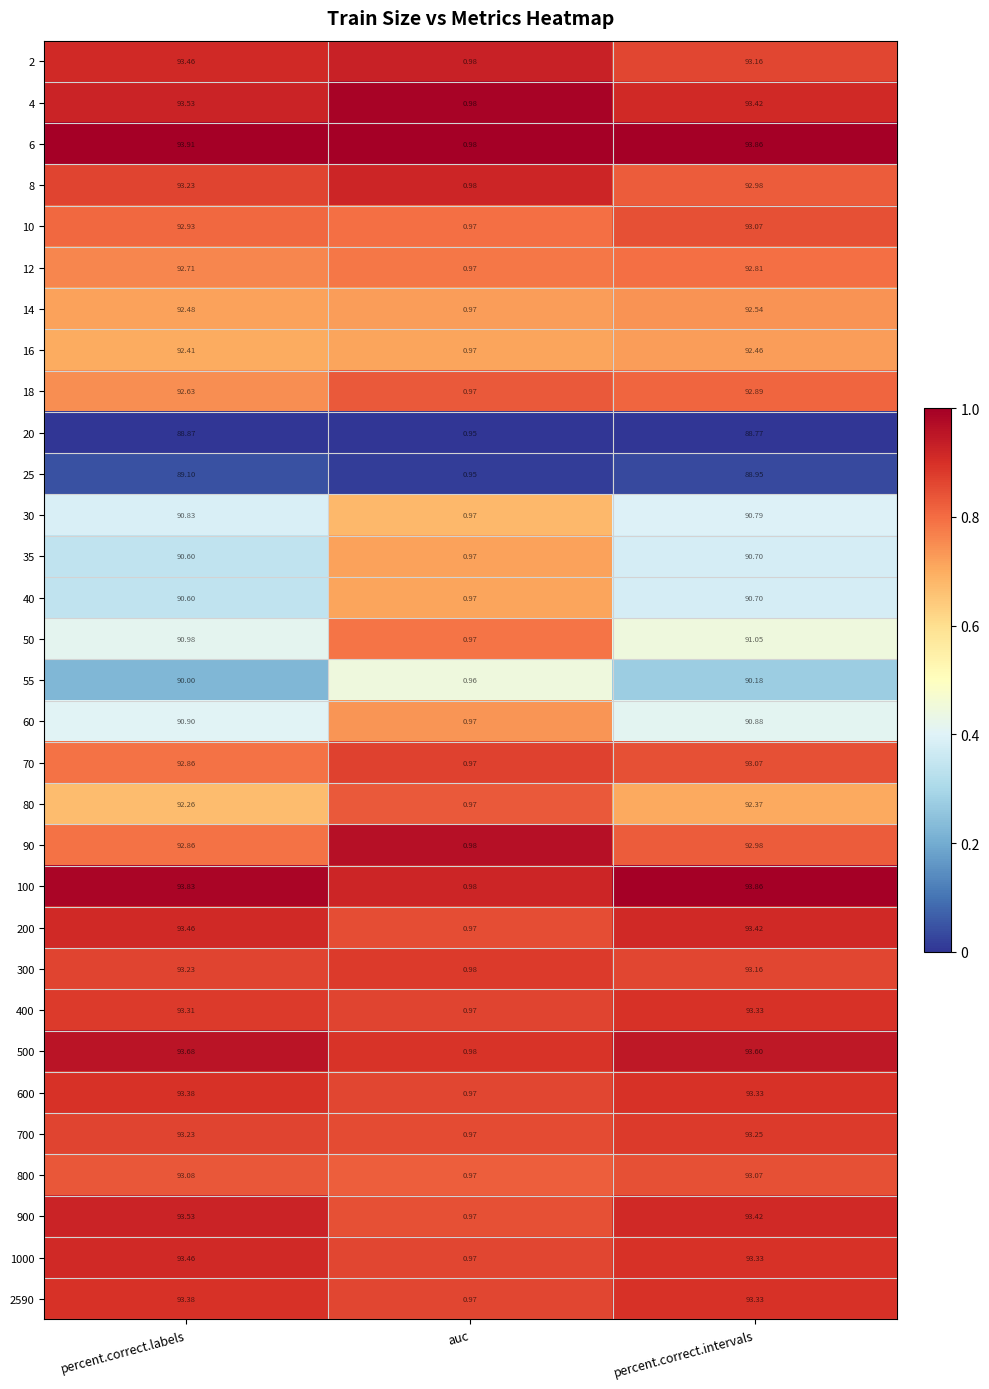

Which label corresponds to the largest value in the chart?

percent.correct.labels